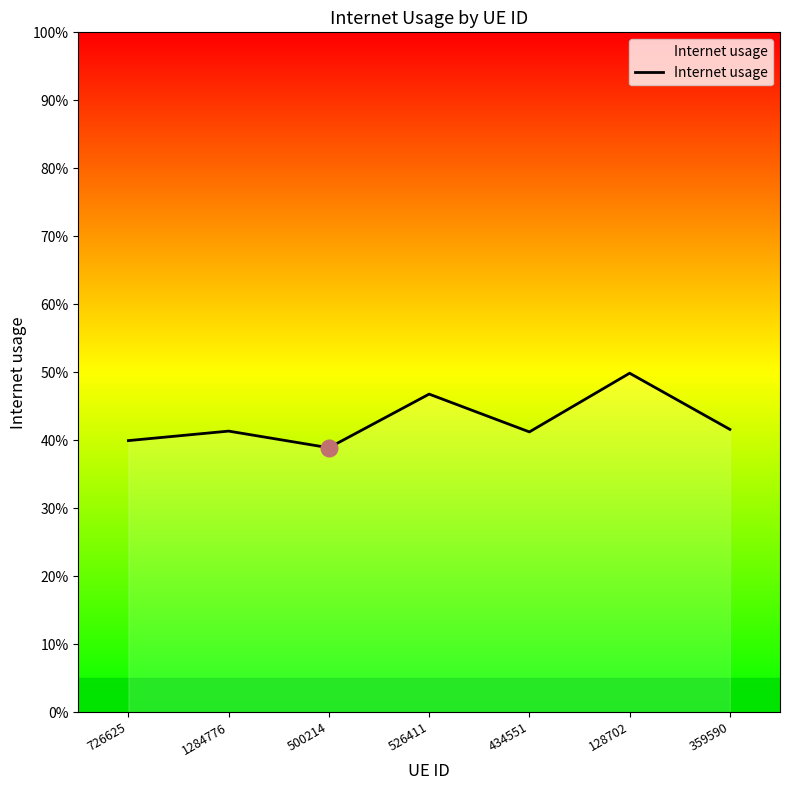

What is the difference between the maximum and minimum values?

0.1